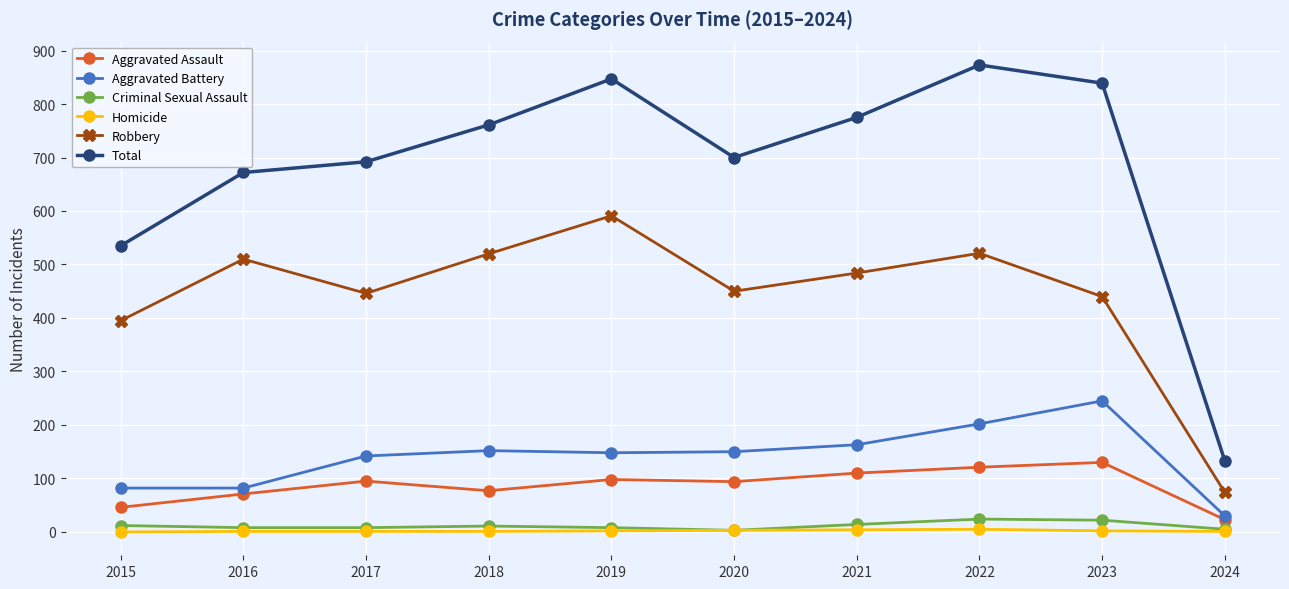

How many data points does each series have?

10